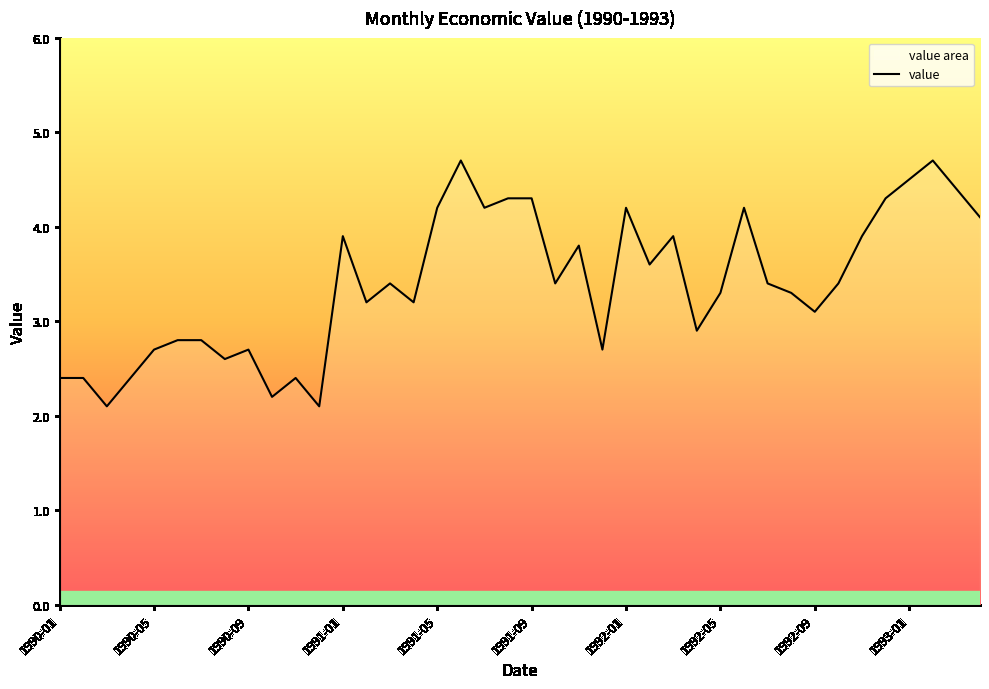

What is the difference between the maximum and minimum values?

2.6